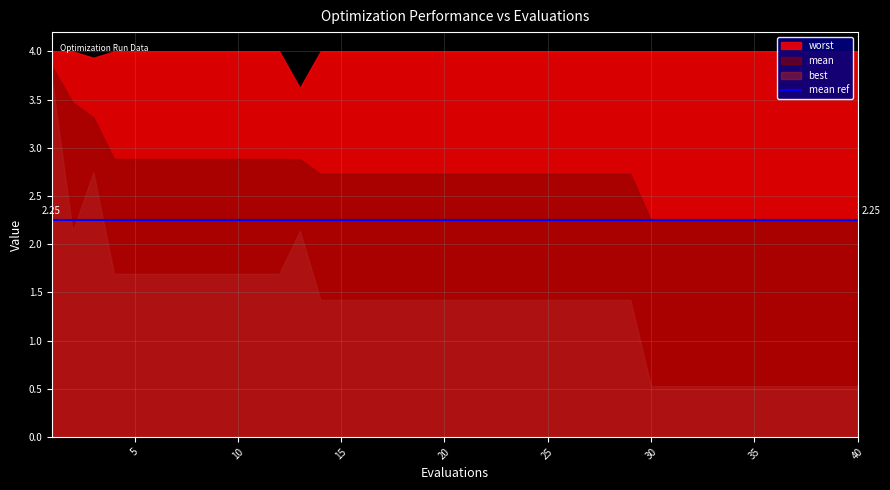

Which series has the largest total across all categories?

worst